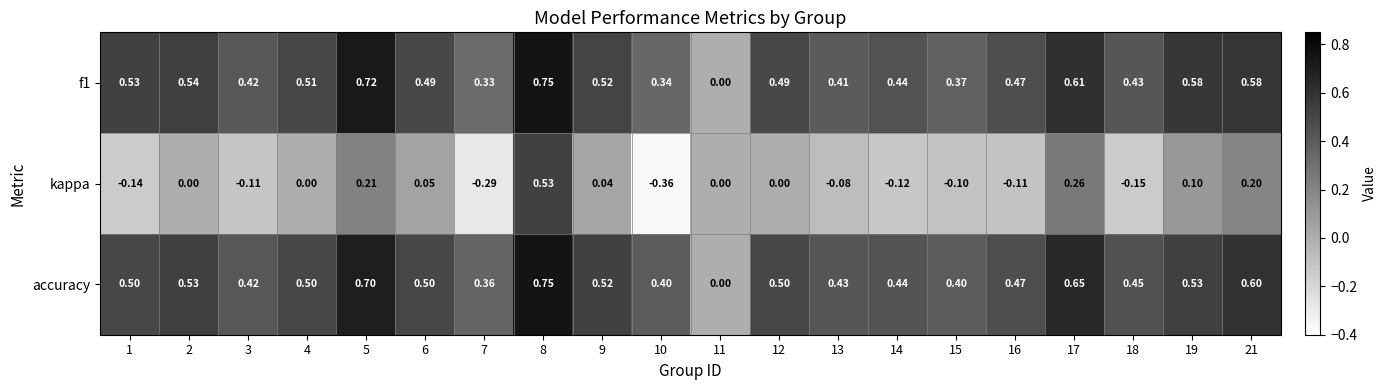

Which series changed the most between 7 and 16?

kappa